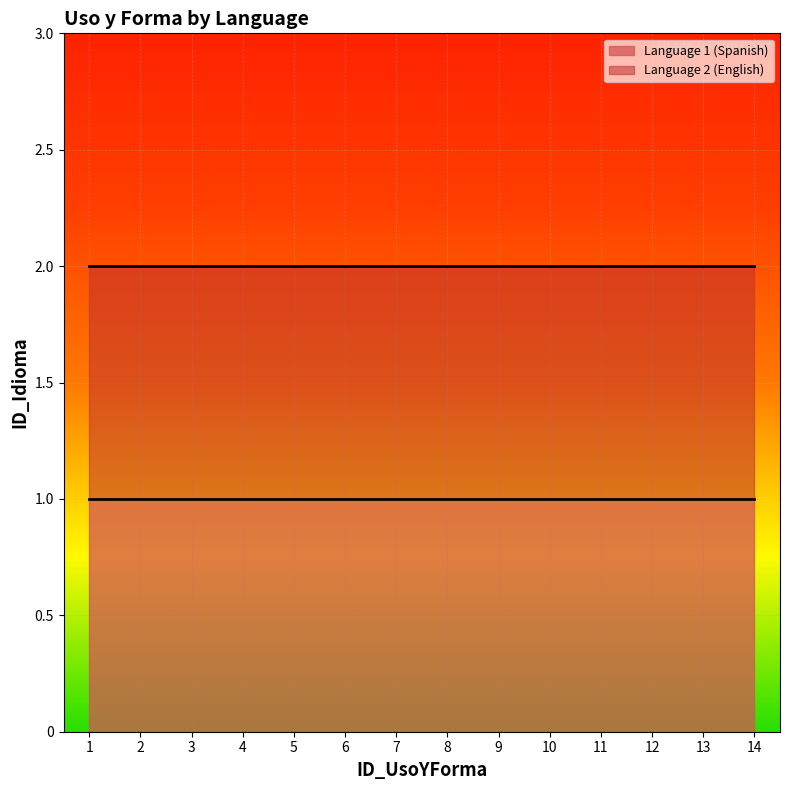

What is the spread (max minus min) of values at 3?

1